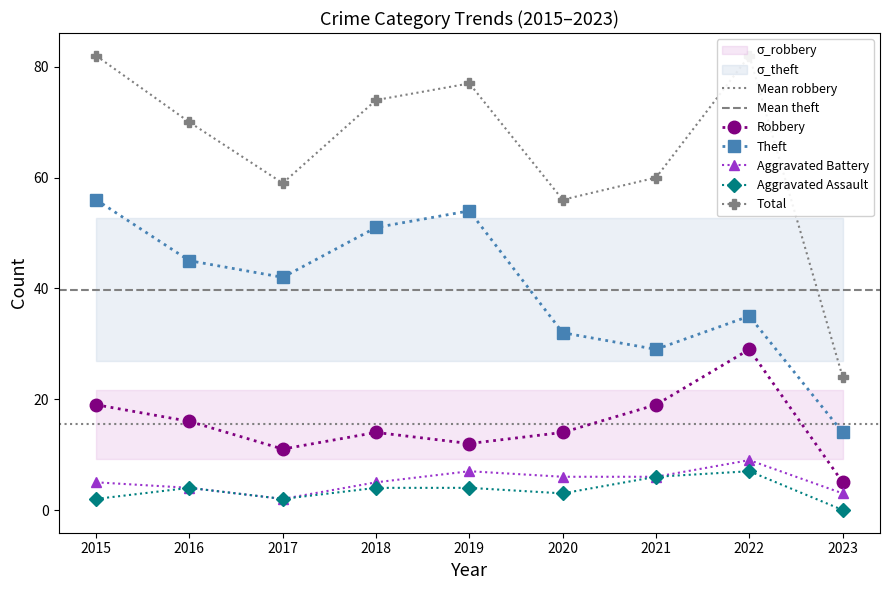

True or false: Total and Robbery intersect in this chart.

False